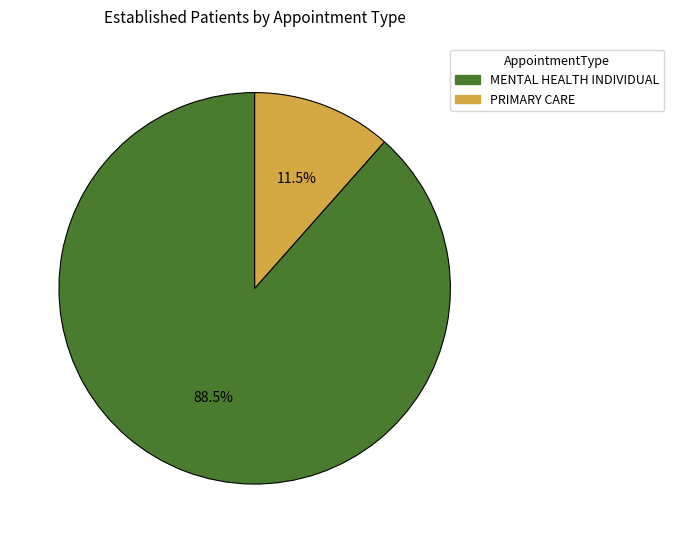

What is the majority slice?

MENTAL HEALTH INDIVIDUAL